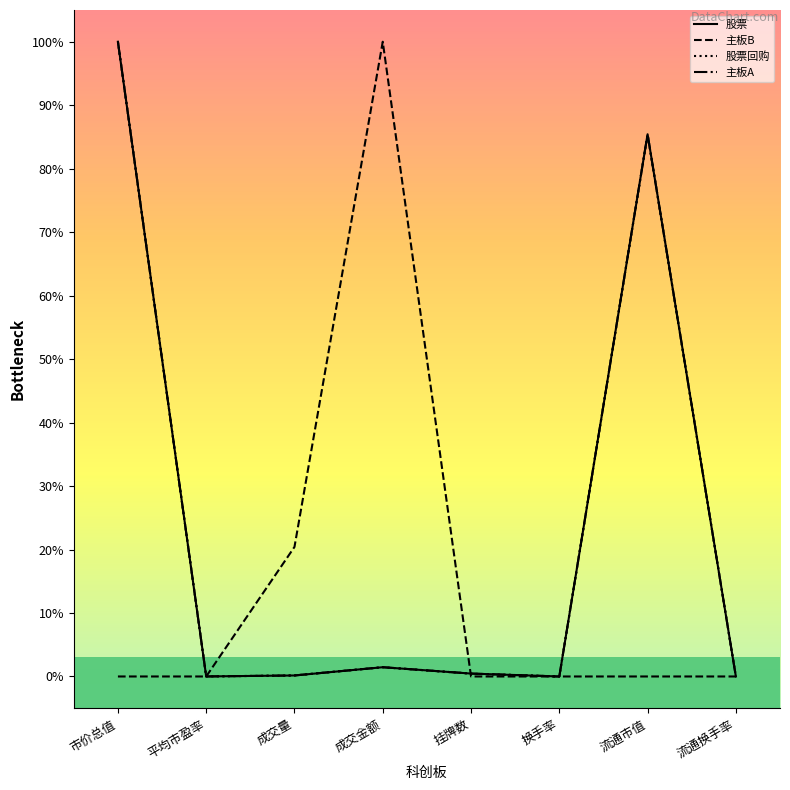

Reading left to right, transcribe all the data shown in this chart.

股票: 市价总值=1.0	平均市盈率=0.0	成交量=0.0	成交金额=0.0	挂牌数=0.0	换手率=0.0	流通市值=0.9	流通换手率=0.0
主板B: 市价总值=0.0	平均市盈率=0.0	成交量=0.2	成交金额=1.0	挂牌数=0.0	换手率=0.0	流通市值=0.0	流通换手率=0.0
股票回购: 市价总值=1.0	平均市盈率=0.0	成交量=0.0	成交金额=0.0	挂牌数=0.0	换手率=0.0	流通市值=0.9	流通换手率=0.0
主板A: 市价总值=1.0	平均市盈率=0.0	成交量=0.0	成交金额=0.0	挂牌数=0.0	换手率=0.0	流通市值=0.9	流通换手率=0.0